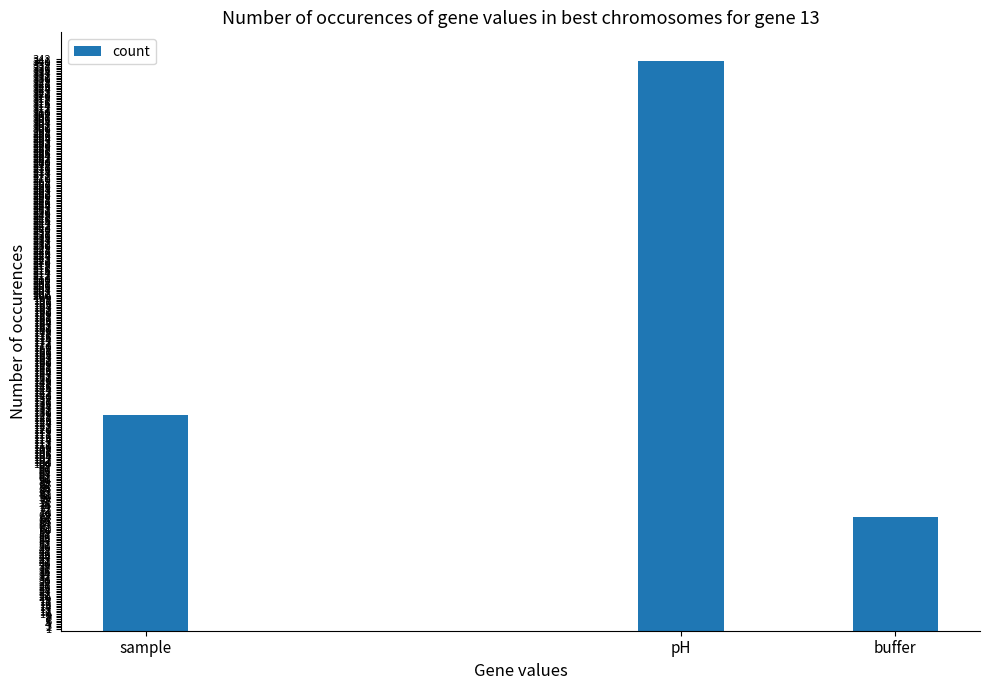

What is the average value?

179